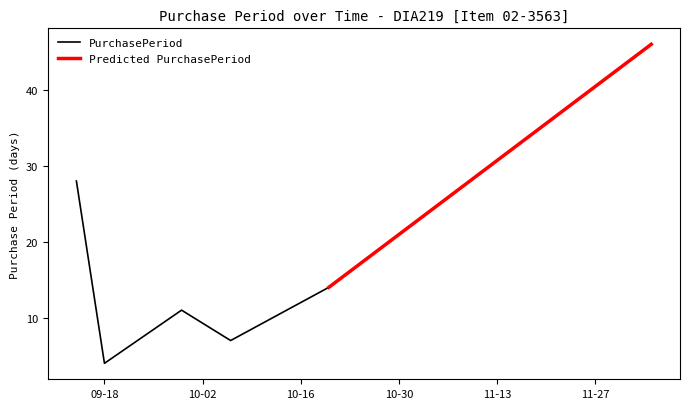

How many values are below 14?

3